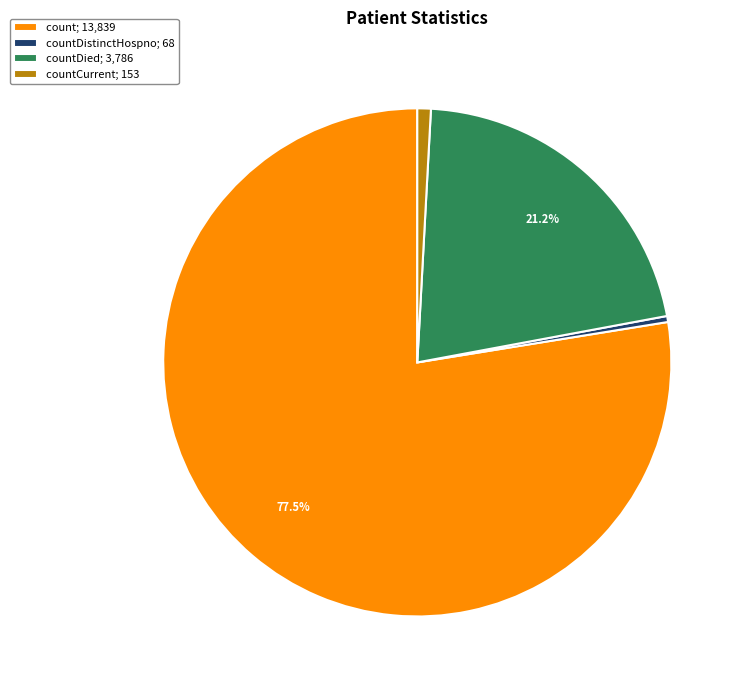

How many slices are in this pie chart?

4